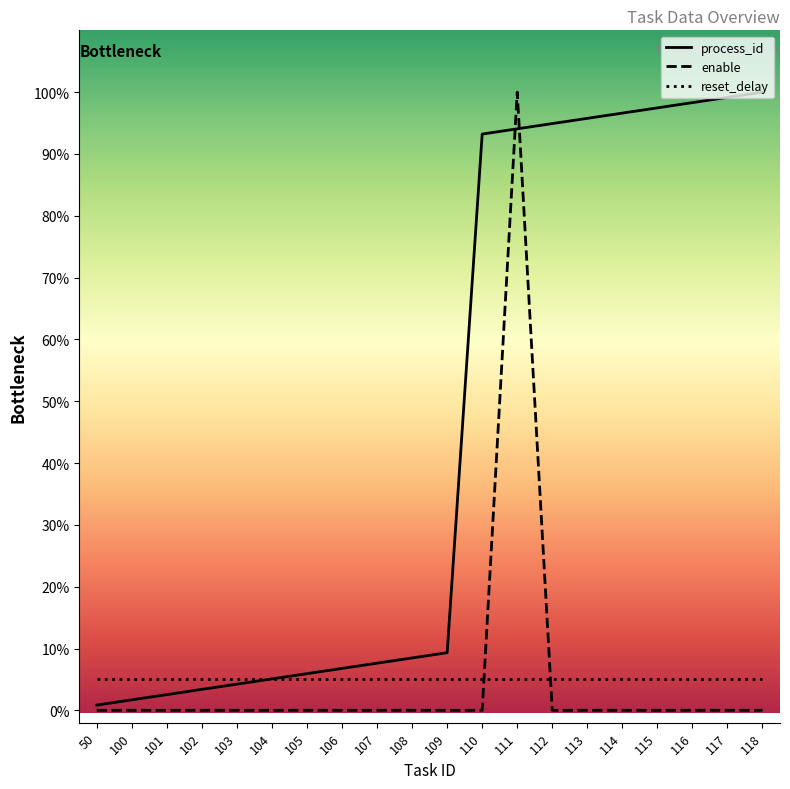

Is it true that process_id equals 5.9 at 105?

True